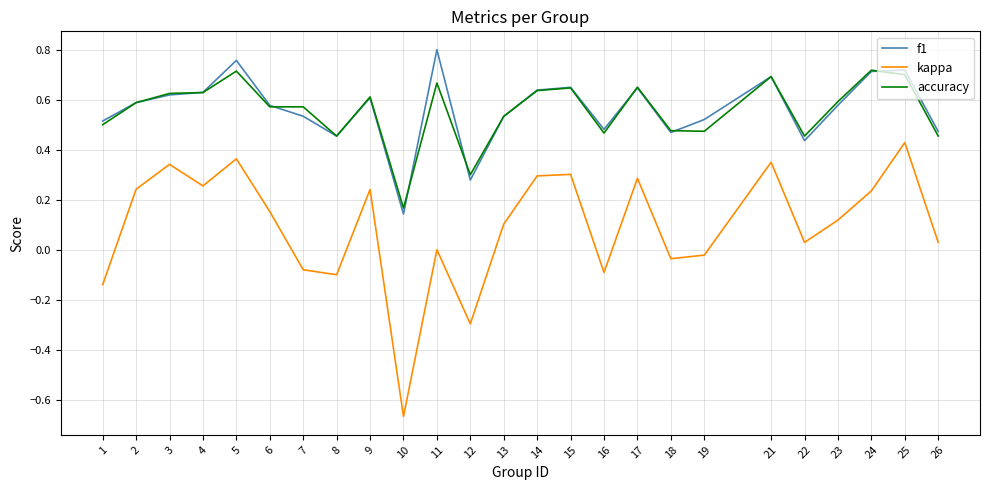

Count the number of data series in this chart.

3